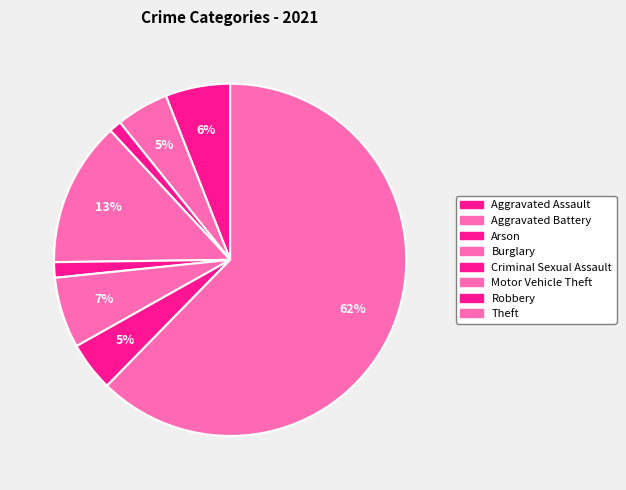

The Criminal Sexual Assault slice represents 1% of the pie. True or false?

True